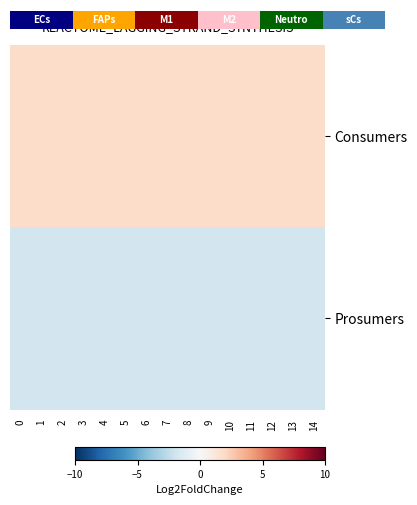

The value of Prosumers at 4 is -0.9. True or false?

False